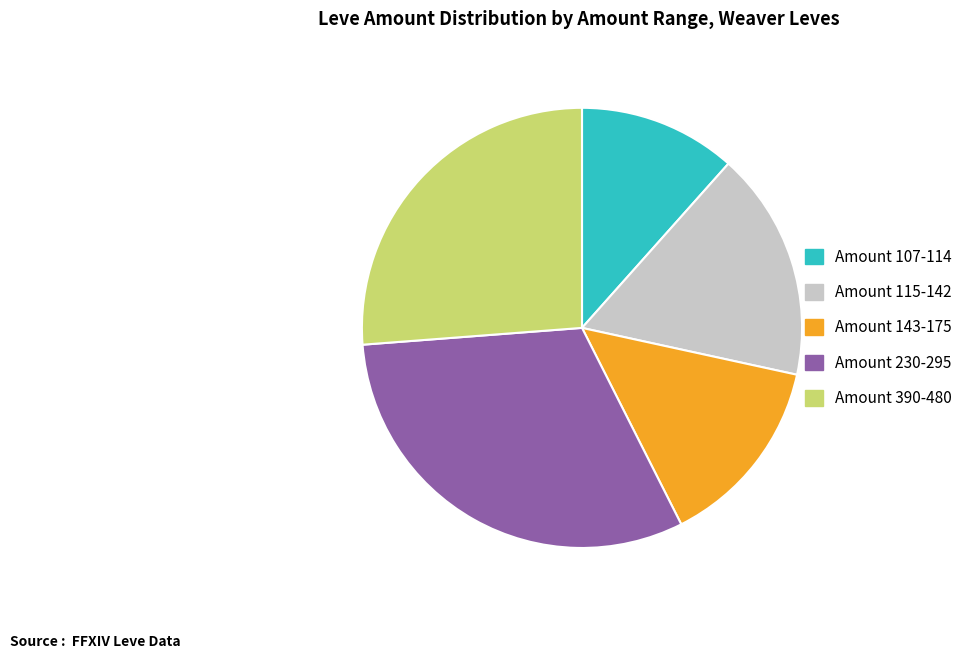

Which category has the biggest portion of the pie?

Amount 230-295